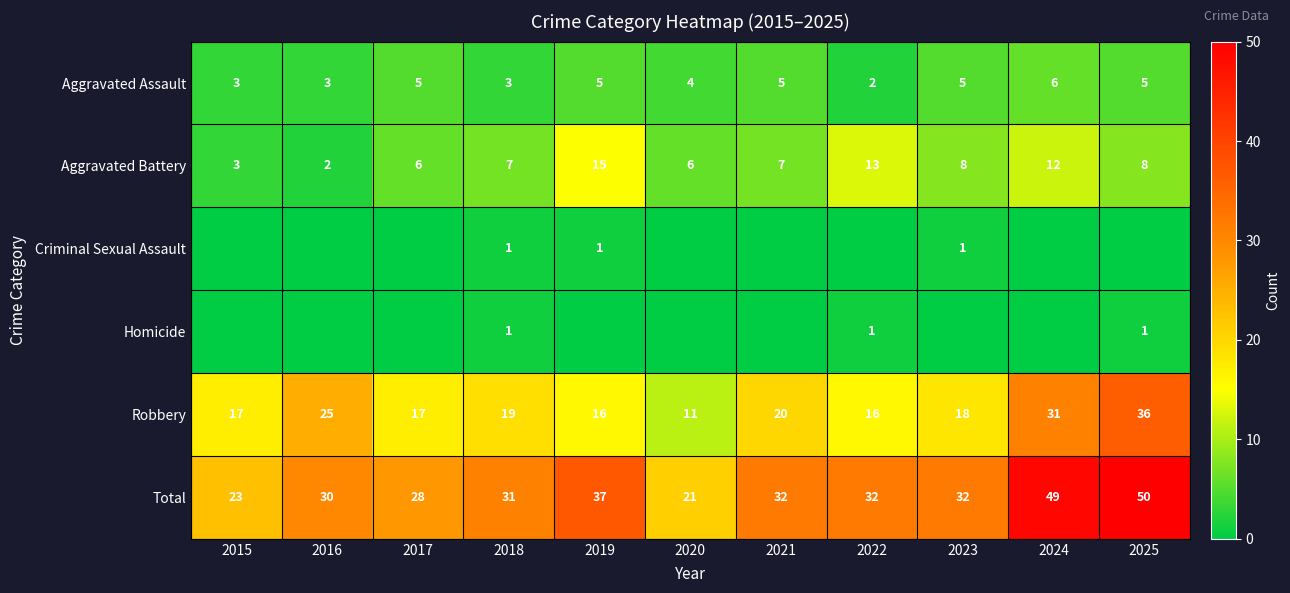

The Robbery series shows 33 at 2016. True or false?

False